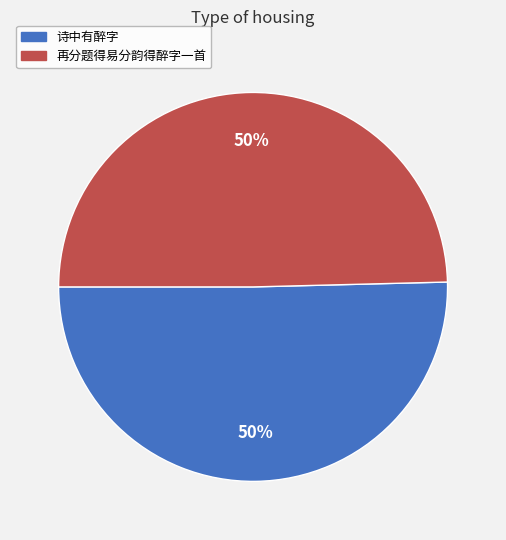

How many segments does this pie chart have?

2